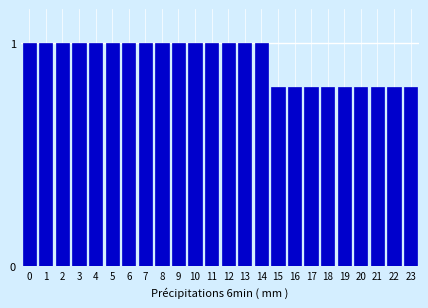

Reading left to right, list all the values displayed in this chart.

0=1.0	1=1.0	2=1.0	3=1.0	4=1.0	5=1.0	6=1.0	7=1.0	8=1.0	9=1.0	10=1.0	11=1.0	12=1.0	13=1.0	14=1.0	15=0.8	16=0.8	17=0.8	18=0.8	19=0.8	20=0.8	21=0.8	22=0.8	23=0.8